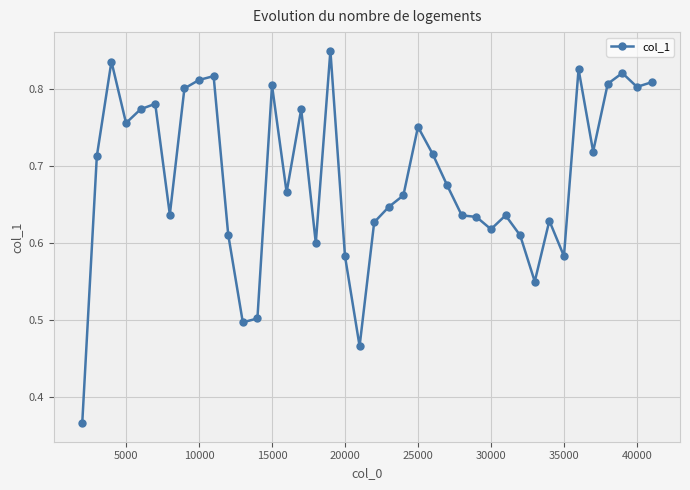

How many lines are shown in the chart?

1